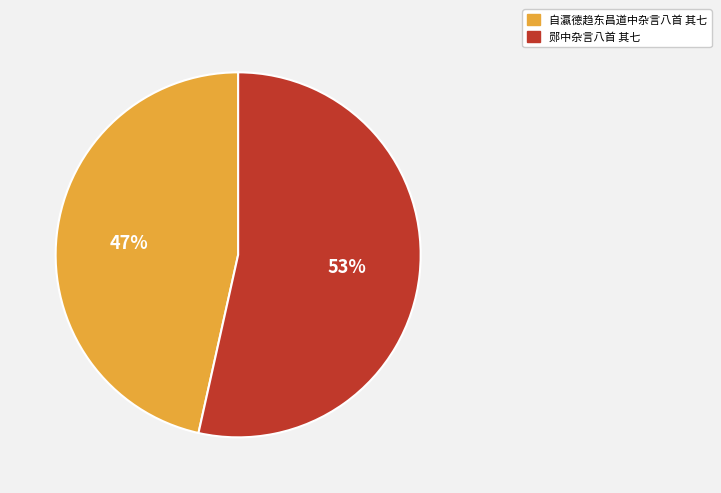

Do 自瀛德趋东昌道中杂言八首 其七 and 郧中杂言八首 其七 together represent more than half of the pie?

Yes